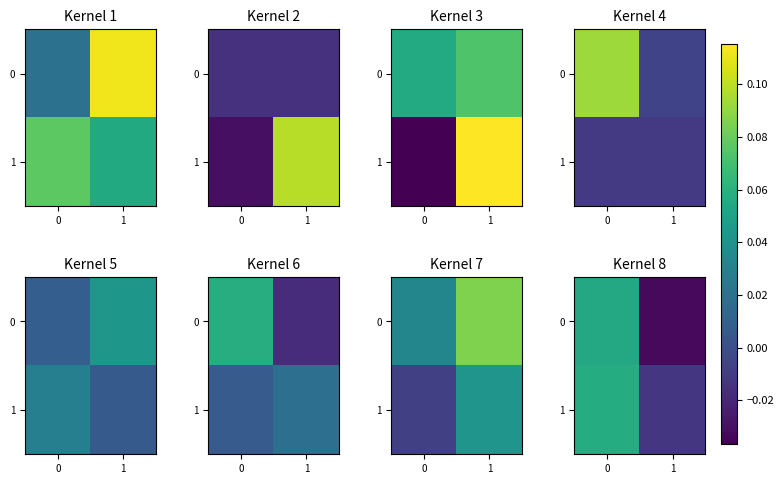

What is the difference between the maximum and minimum values in the 1 series?

0.1